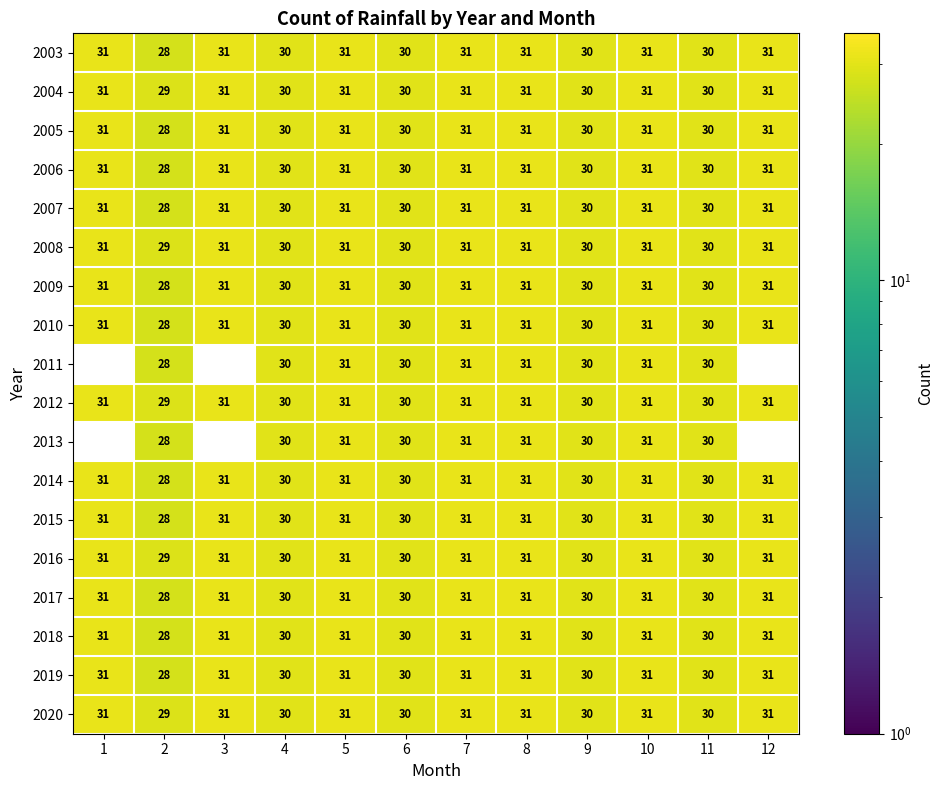

Which label corresponds to the smallest value in the chart?

2